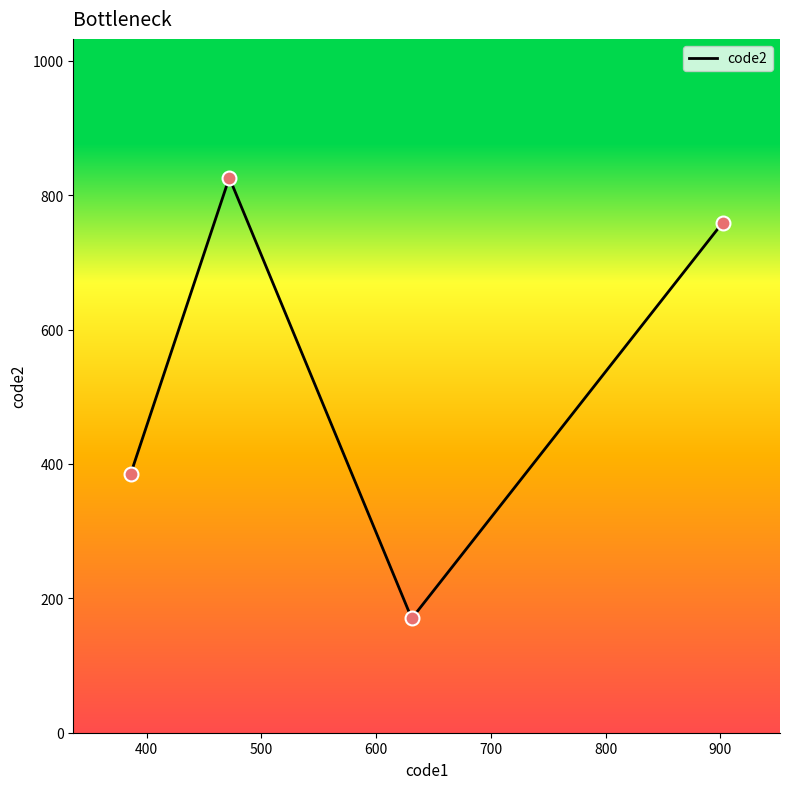

What is the greatest value displayed?

826